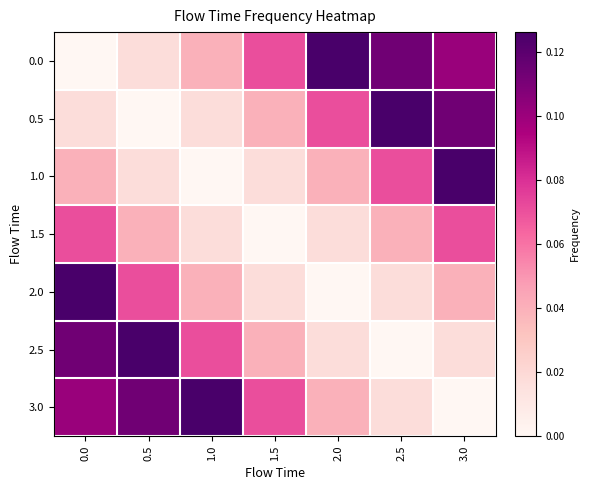

Reading right to left, extract all data points from this chart.

0.0: 3.0=0.1	2.5=0.1	2.0=0.1	1.5=0.1	1.0=0.0	0.5=0.0	0.0=0.0
0.5: 3.0=0.1	2.5=0.1	2.0=0.1	1.5=0.0	1.0=0.0	0.5=0.0	0.0=0.0
1.0: 3.0=0.1	2.5=0.1	2.0=0.0	1.5=0.0	1.0=0.0	0.5=0.0	0.0=0.0
1.5: 3.0=0.1	2.5=0.0	2.0=0.0	1.5=0.0	1.0=0.0	0.5=0.0	0.0=0.1
2.0: 3.0=0.0	2.5=0.0	2.0=0.0	1.5=0.0	1.0=0.0	0.5=0.1	0.0=0.1
2.5: 3.0=0.0	2.5=0.0	2.0=0.0	1.5=0.0	1.0=0.1	0.5=0.1	0.0=0.1
3.0: 3.0=0.0	2.5=0.0	2.0=0.0	1.5=0.1	1.0=0.1	0.5=0.1	0.0=0.1